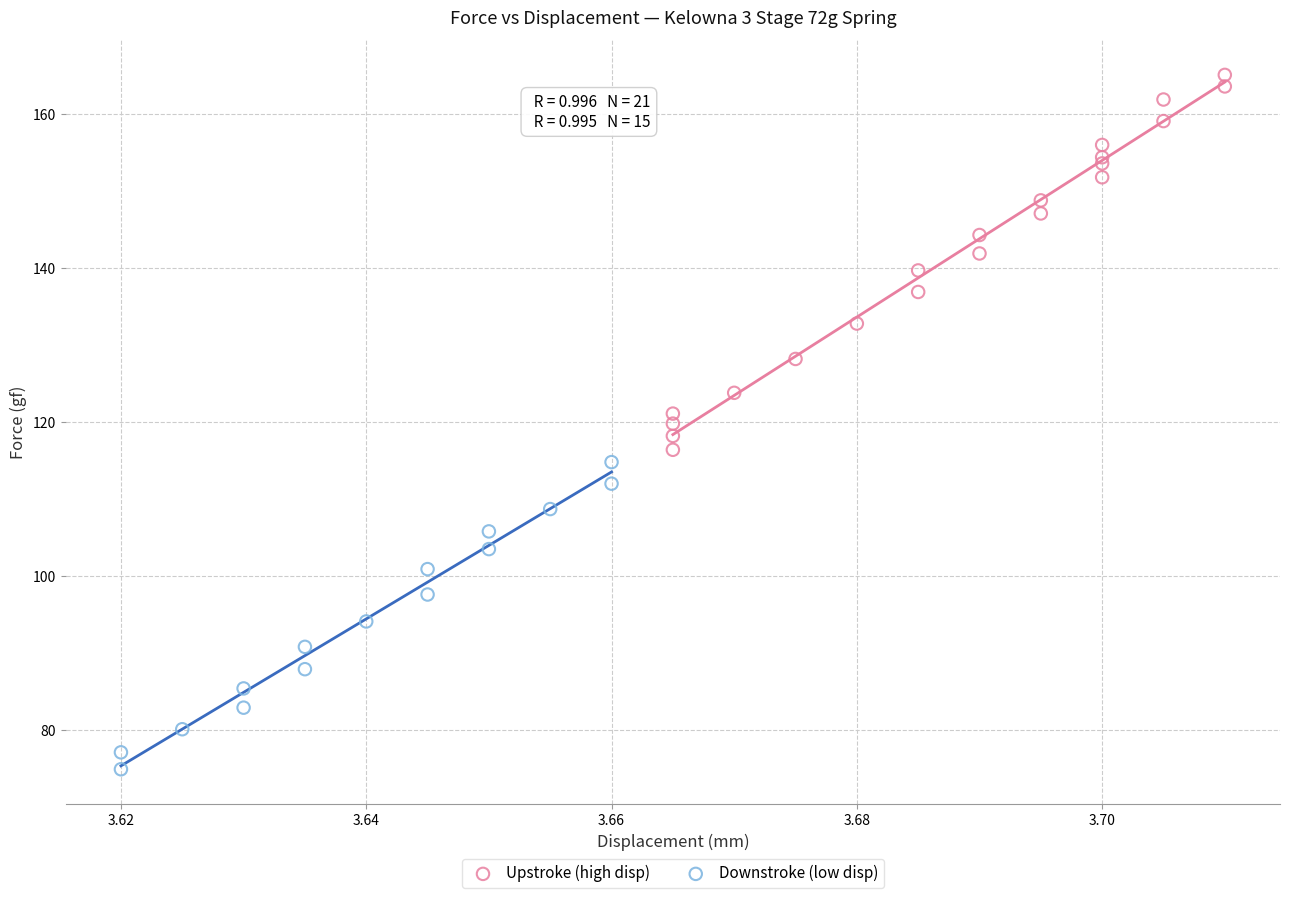

Which series reaches the maximum Y coordinate?

Upstroke (high disp)